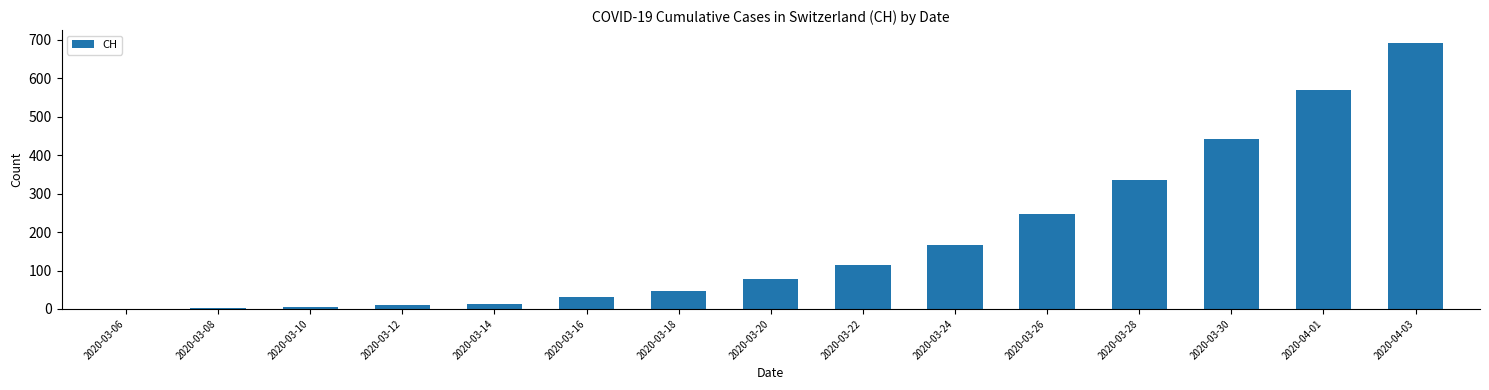

What is the sum of all values?

2749